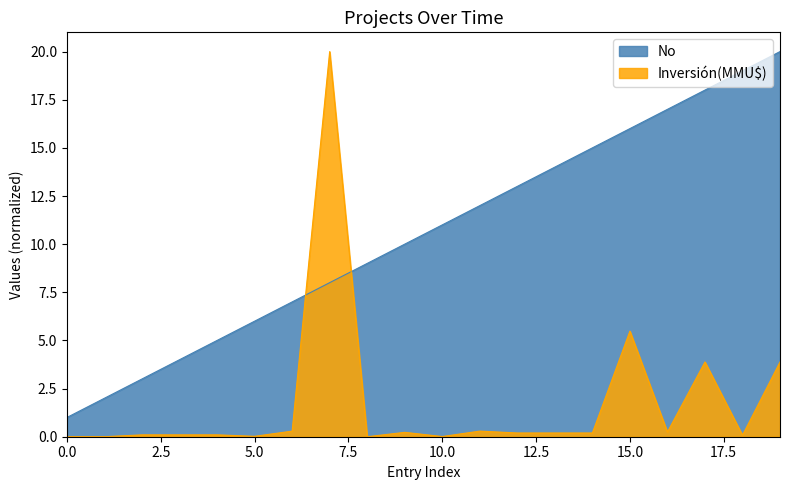

What is the value of the No point at the 3rd from the left?

2.0